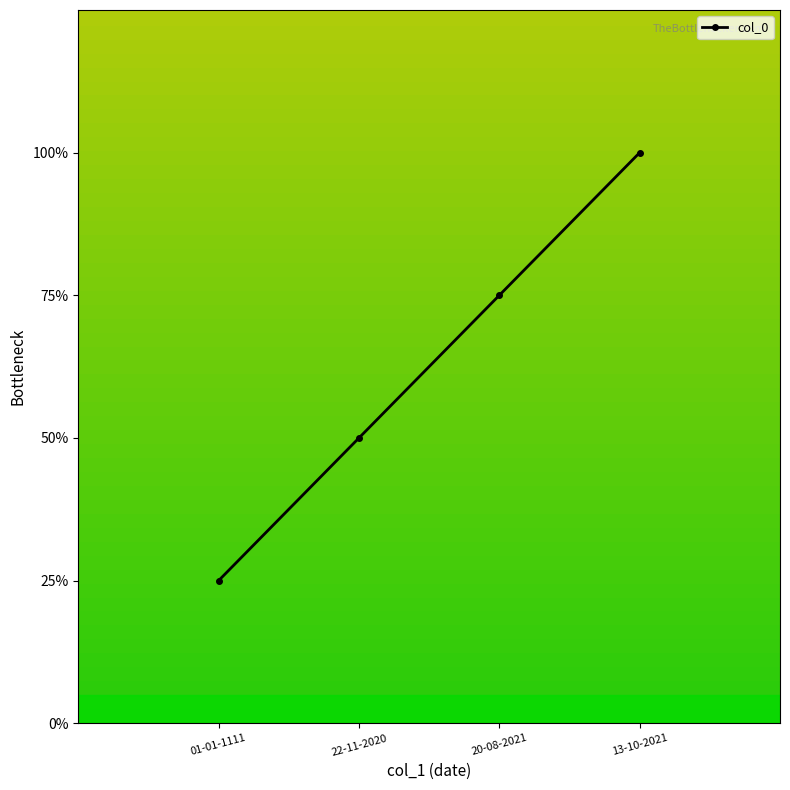

At which label is the value closest to 2?

22-11-2020